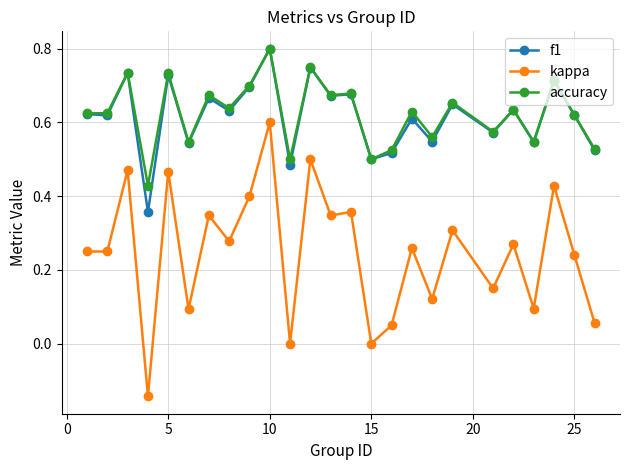

True or false: kappa and f1 cross at least once.

False